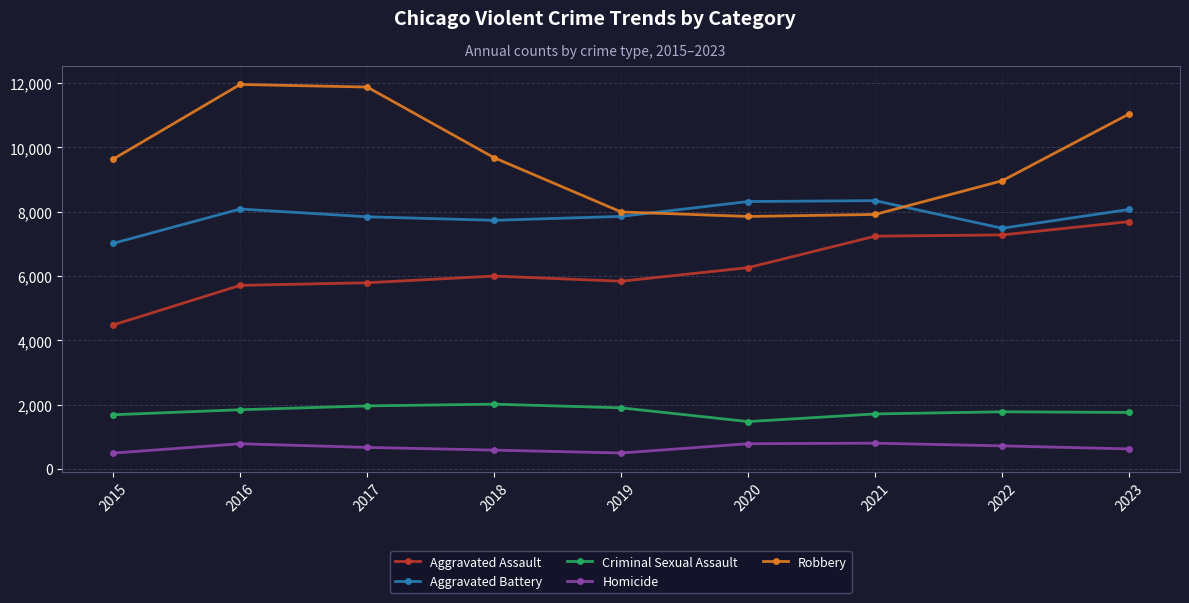

List the series in order of their peak value, highest first.

Robbery, Aggravated Battery, Aggravated Assault, Criminal Sexual Assault, Homicide